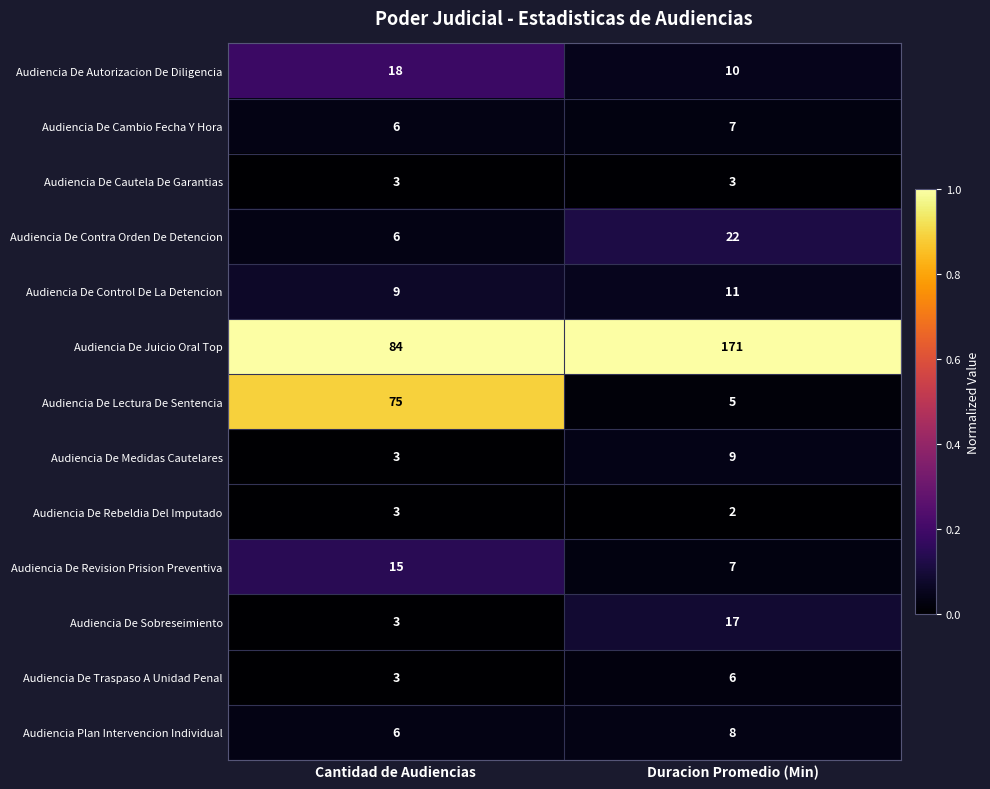

At which category is the sum across all series the highest?

Duracion Promedio (Min)